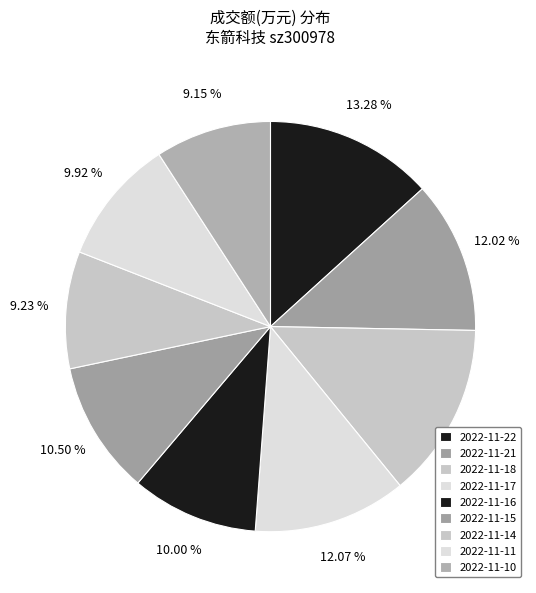

Combined, do 2022-11-16 and 2022-11-11 account for over 50%?

No